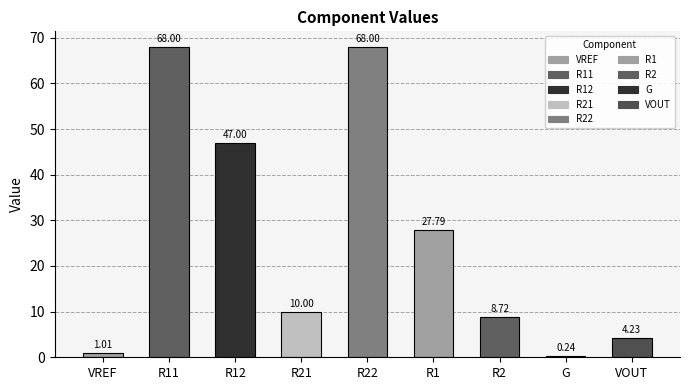

Reading left to right, transcribe all the data shown in this chart.

1.0	68.0	47.0	10.0	68.0	27.8	8.7	0.2	4.2